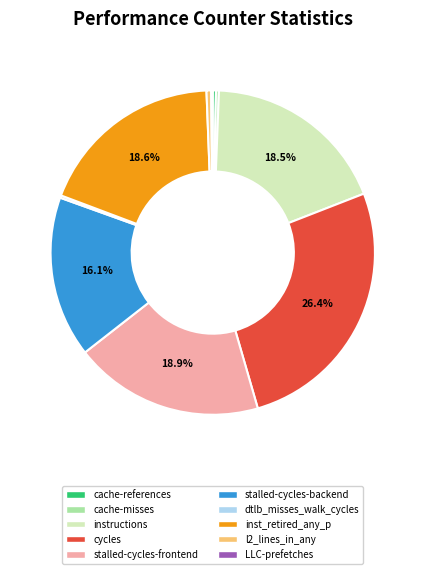

Does any single category account for the majority?

No